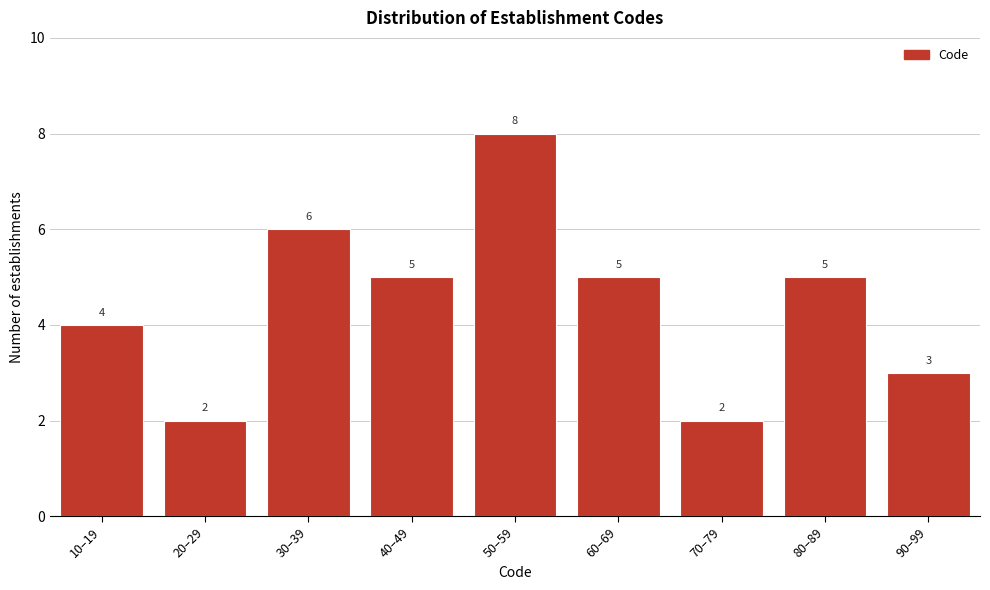

Reading left to right, list all the values displayed in this chart.

4	2	6	5	8	5	2	5	3